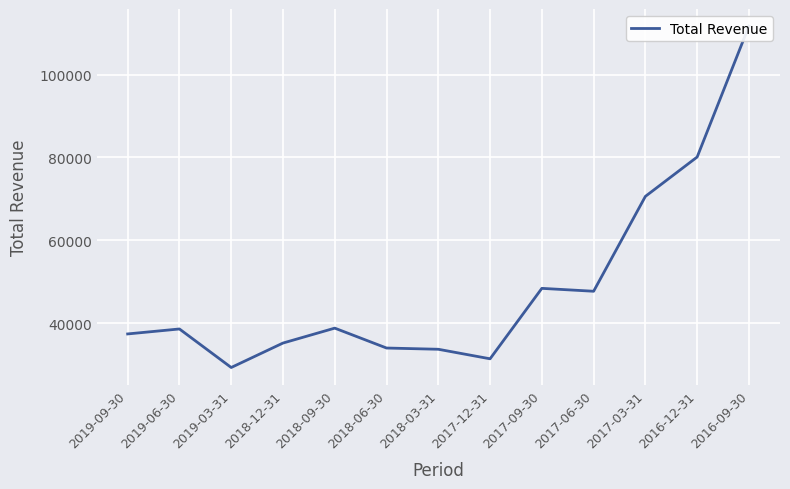

The value at 2017-03-31 is 70600. True or false?

True